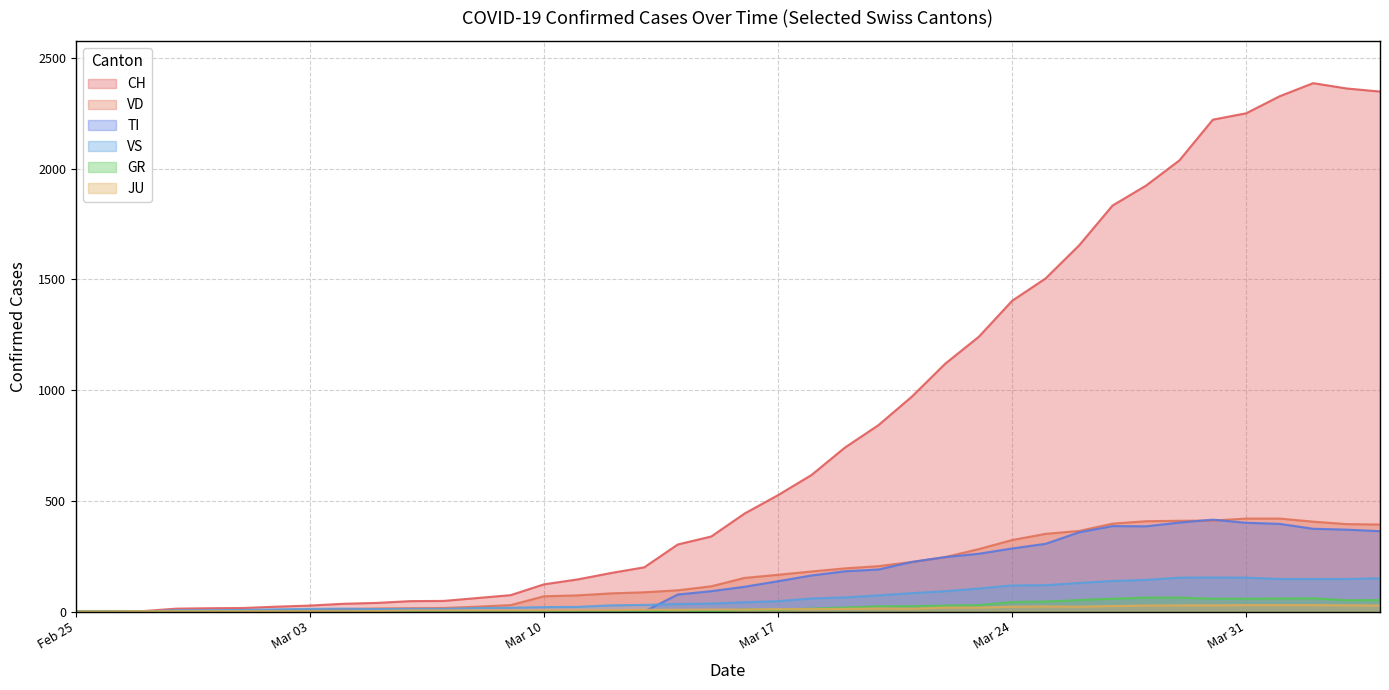

Which series has the largest total across all categories?

CH